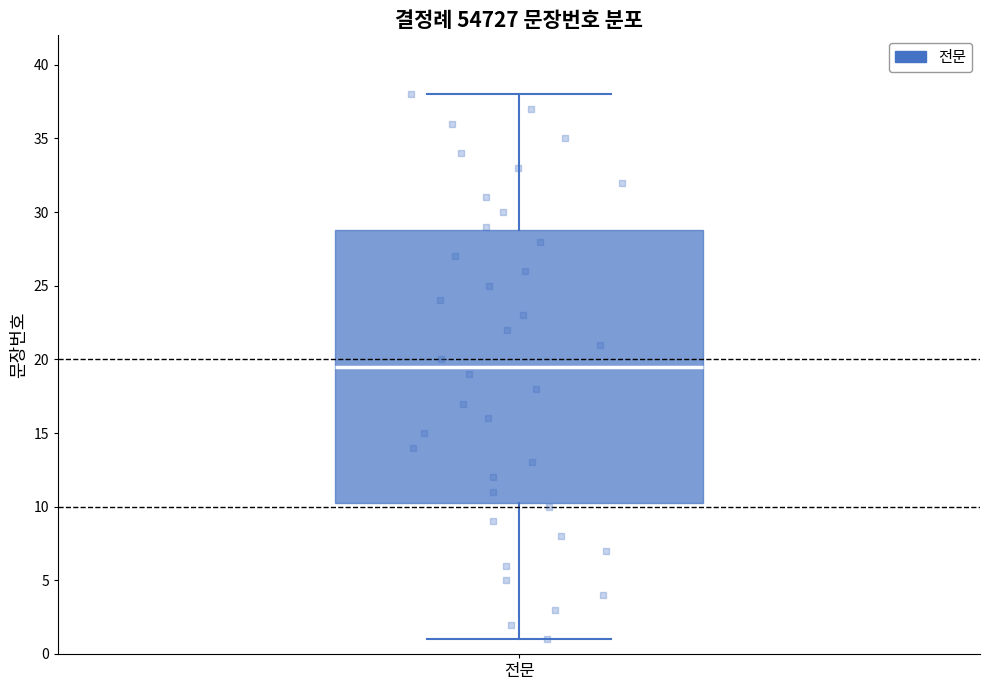

Read this box plot against the y-axis: the position of the median line, the range covered by the box, and the ends of both whiskers. The values are not printed on the chart, so give them approximately, as read against the axis.

median 19.5, box 10.5 to 29.0, whiskers 1.0 to 38.0